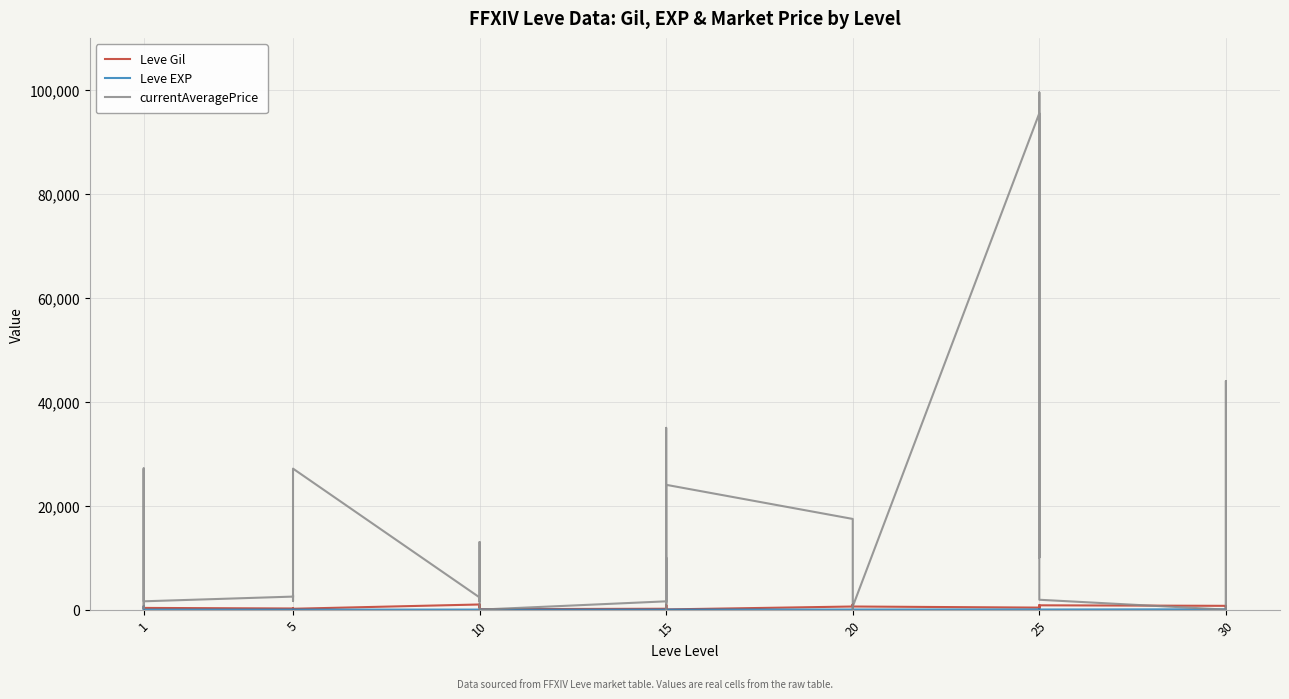

Does the chart have visible grid lines?

Yes